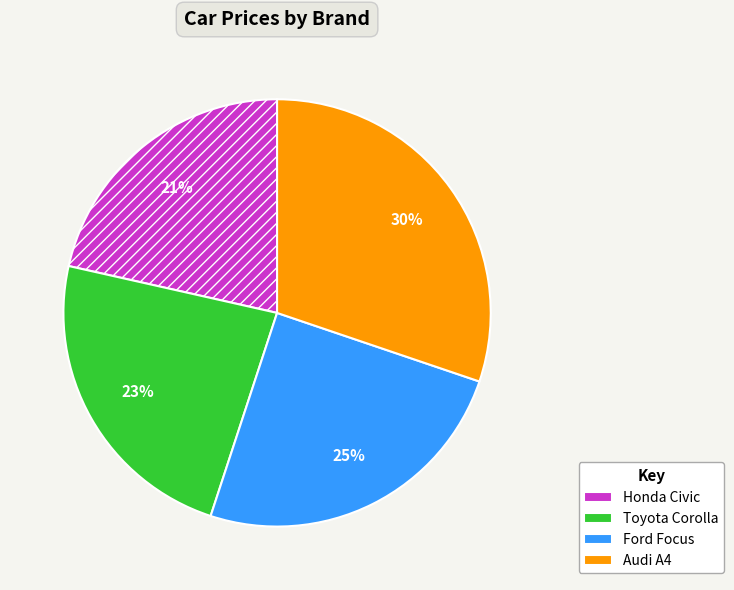

Does Audi A4 account for over 50% of the chart?

No